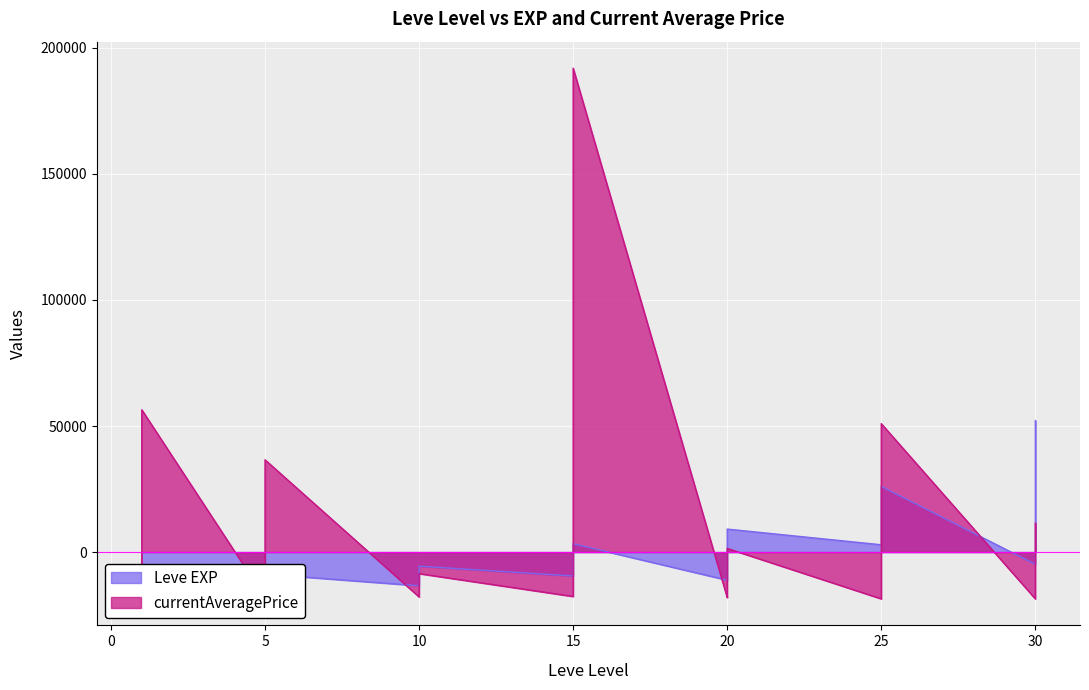

Which series has the widest spread of values?

currentAveragePrice